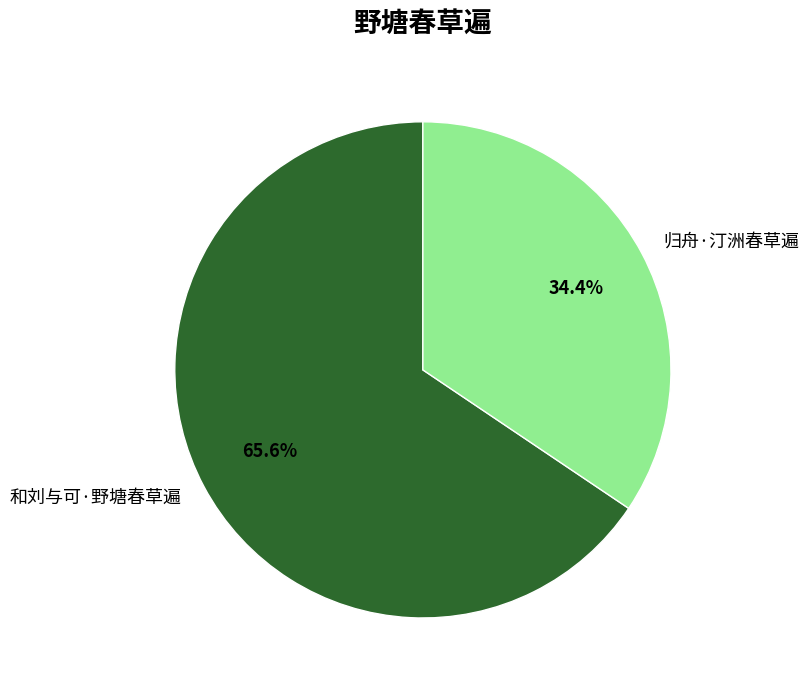

Which slice is the largest?

和刘与可·野塘春草遍